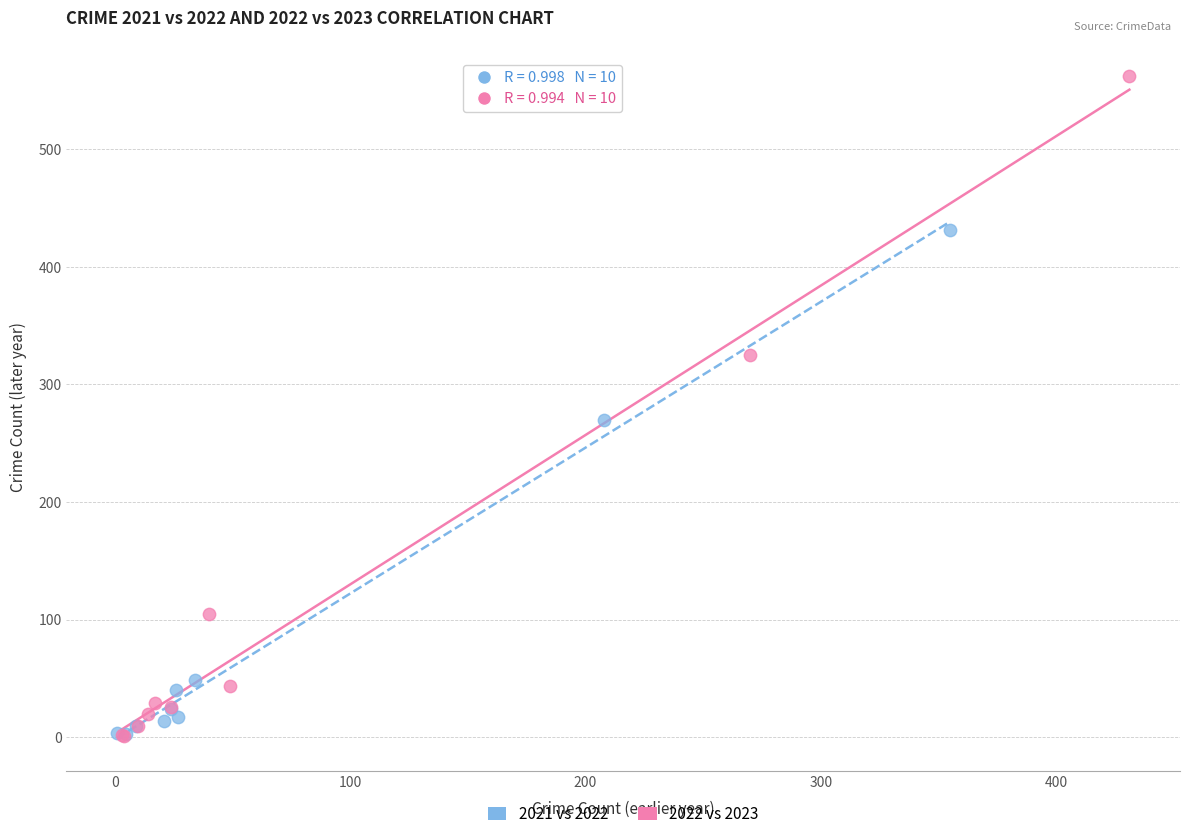

Which series has the widest spread of Y values?

2022 vs 2023